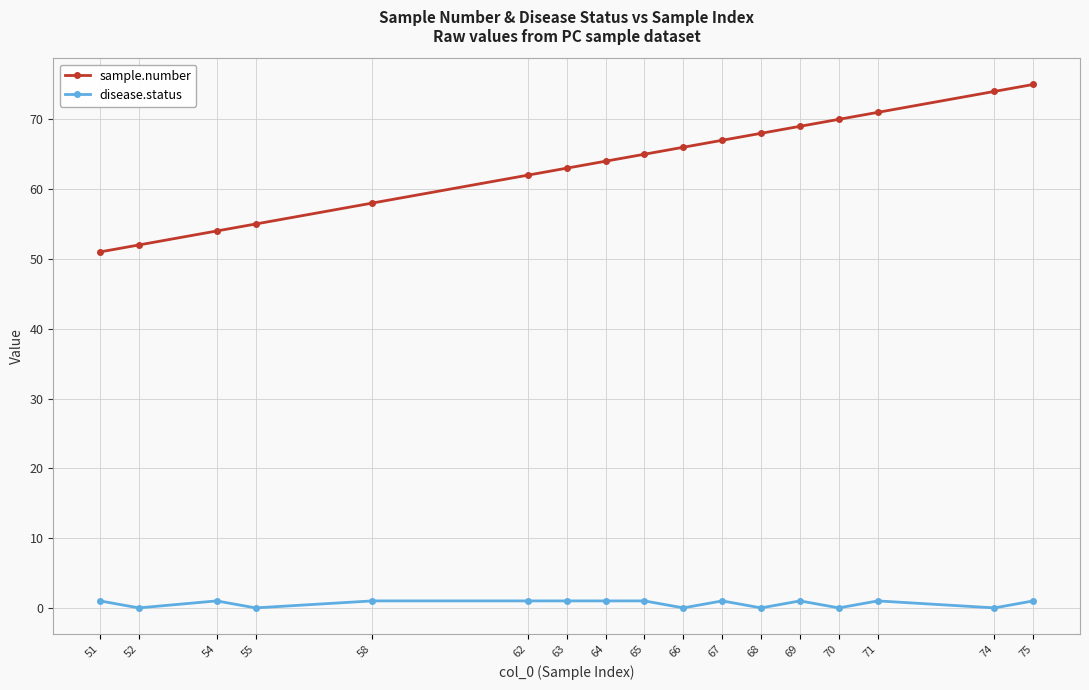

True or false: sample.number and disease.status intersect in this chart.

False